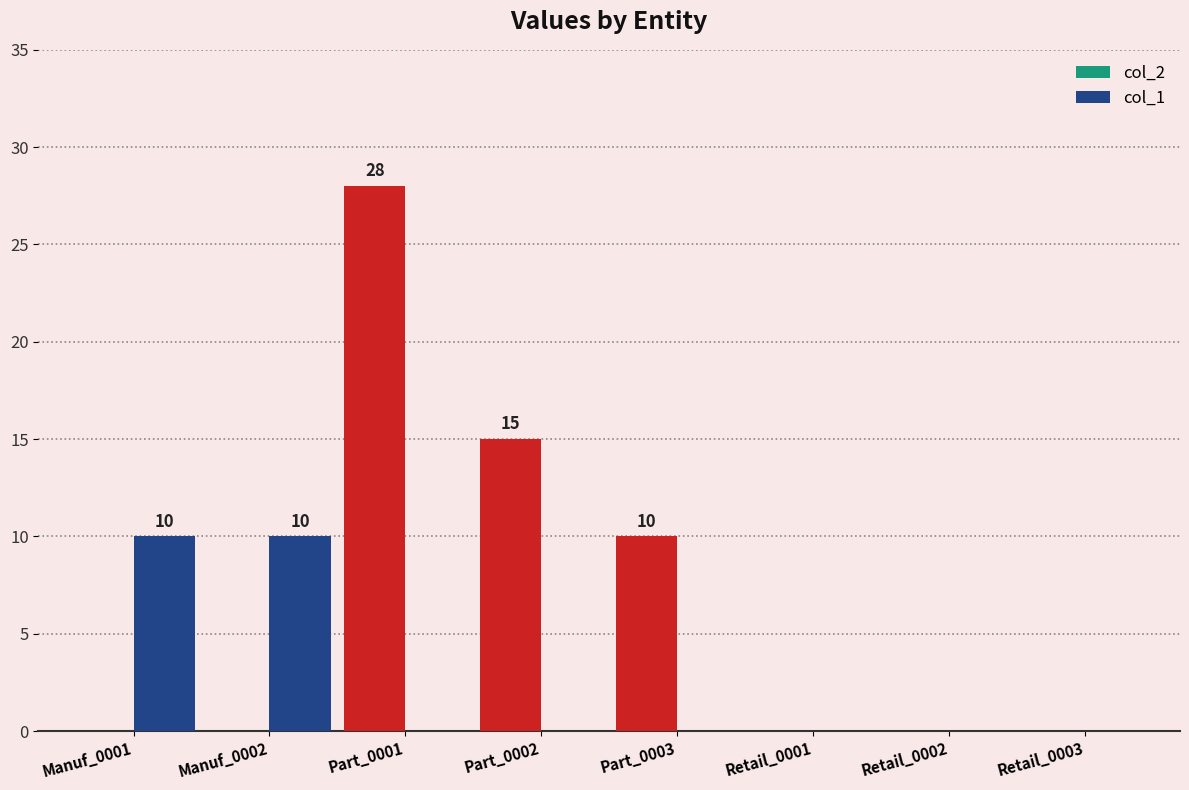

Does the chart contain stacked bars?

No